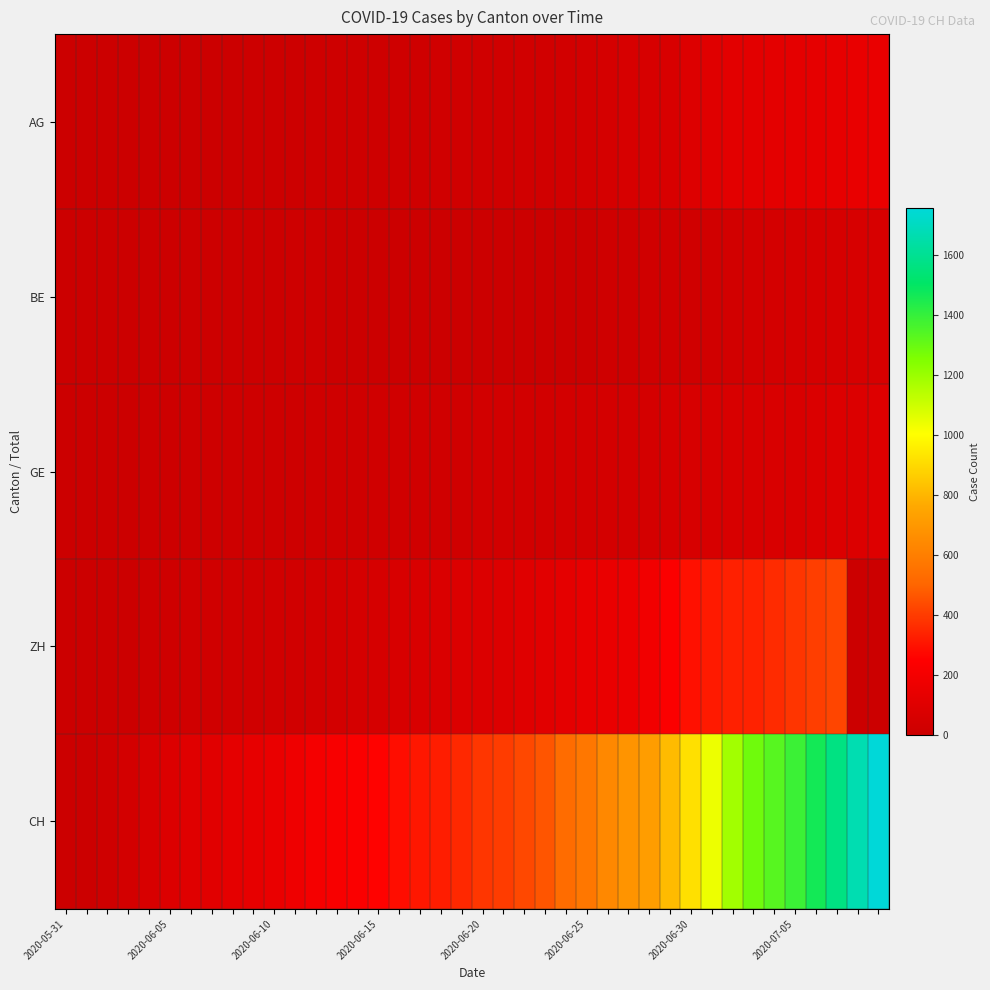

Reading right to left, extract all data points from this chart.

AG: 153	147	140	132	125	123	120	116	103	88	65	59	55	50	40	35	28	28	26	26	23	21	18	18	17	16	14	13	10	7	7	5	5	5	3	3	1	0	0	0
BE: 59	57	53	52	49	43	39	35	29	27	25	21	19	18	0	0	0	0	0	0	0	0	0	0	0	0	0	17	14	9	9	8	8	8	6	4	2	1	0	0
GE: 92	84	80	76	69	67	64	62	57	56	52	44	43	43	40	38	36	32	31	31	27	23	23	22	22	20	20	20	16	16	14	14	13	13	10	8	6	4	1	0
ZH: 0	0	424	405	382	357	338	330	317	294	238	190	162	153	142	130	111	103	87	83	80	75	67	62	52	45	38	33	30	28	26	23	23	23	19	13	5	2	0	0
CH: 1757	1668	1567	1468	1387	1334	1284	1185	1037	919	814	722	683	640	572	528	462	431	399	385	353	325	309	285	258	234	218	206	178	154	136	125	107	100	84	62	38	20	3	0